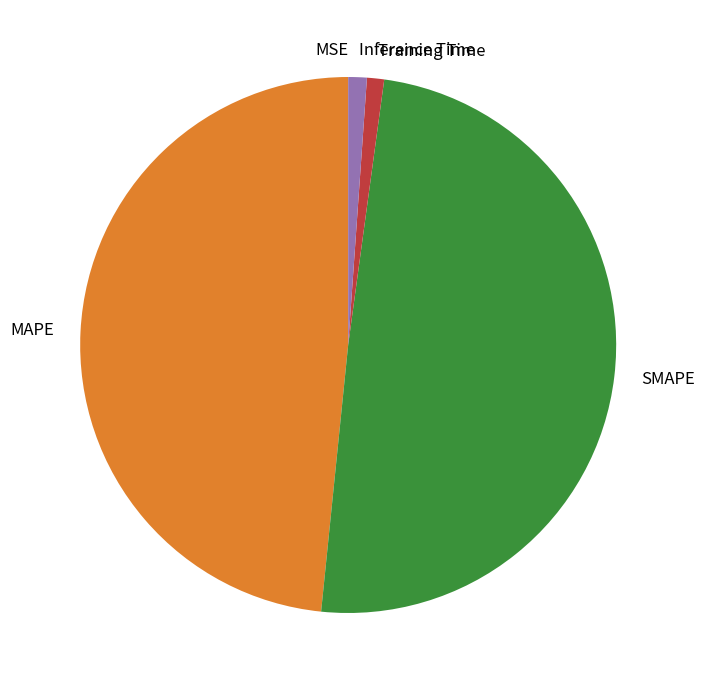

True or false: SMAPE accounts for 43% of the total.

False